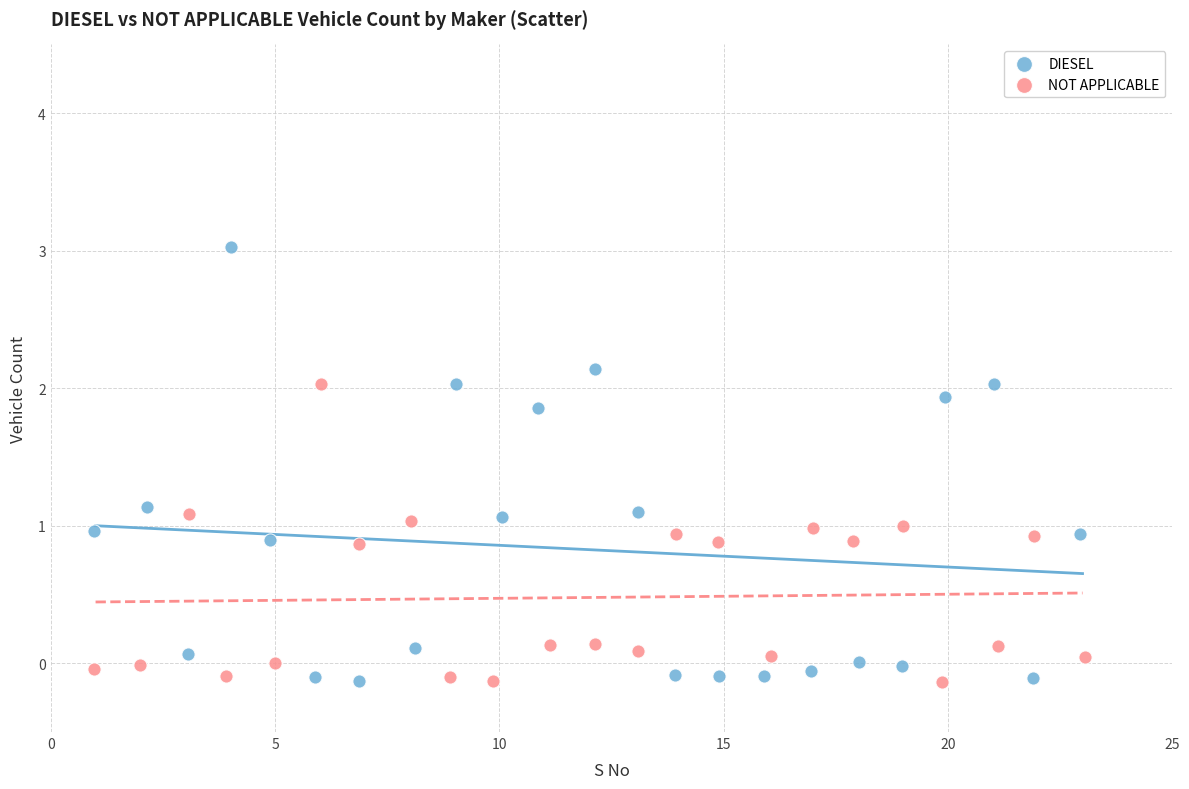

Which series reaches the maximum Y coordinate?

DIESEL